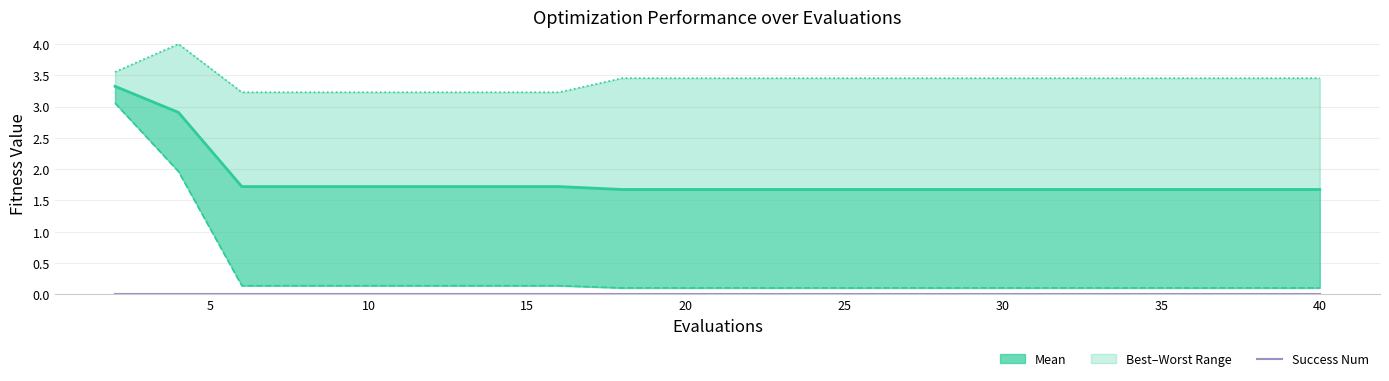

What is the value of the best point at the 18th from the left?

0.1